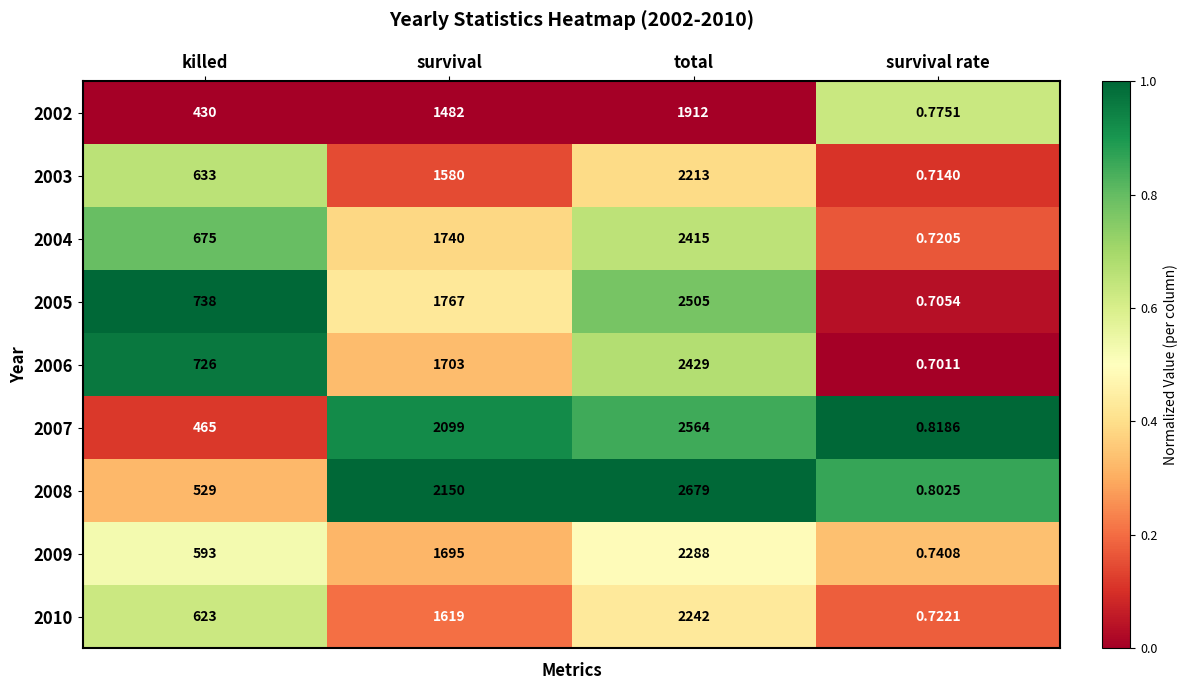

At which category is the sum across all series the highest?

total